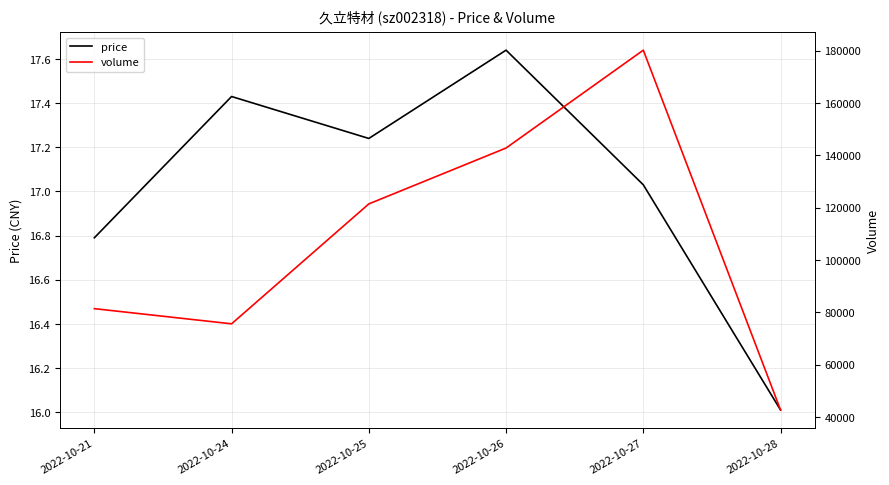

Reading left to right, extract all data points from this chart.

price: 2022-10-21=16.8	2022-10-24=17.4	2022-10-25=17.2	2022-10-26=17.6	2022-10-27=17.0	2022-10-28=16.0
volume: 2022-10-21=81396.0	2022-10-24=75601.0	2022-10-25=121422.0	2022-10-26=142771.0	2022-10-27=180165.0	2022-10-28=42697.0